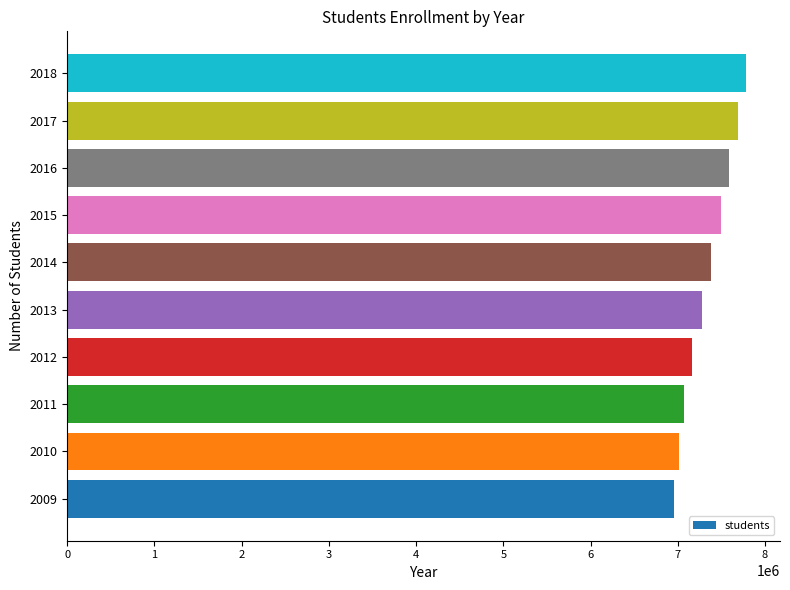

What is the smallest value displayed?

6957189